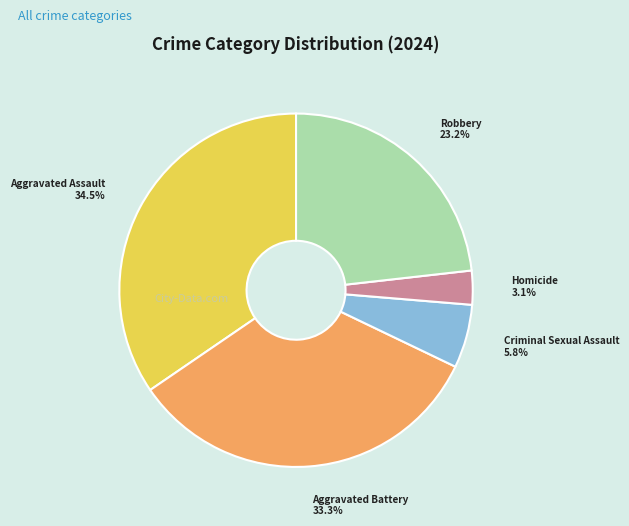

Which category has the biggest portion of the pie?

Aggravated Assault